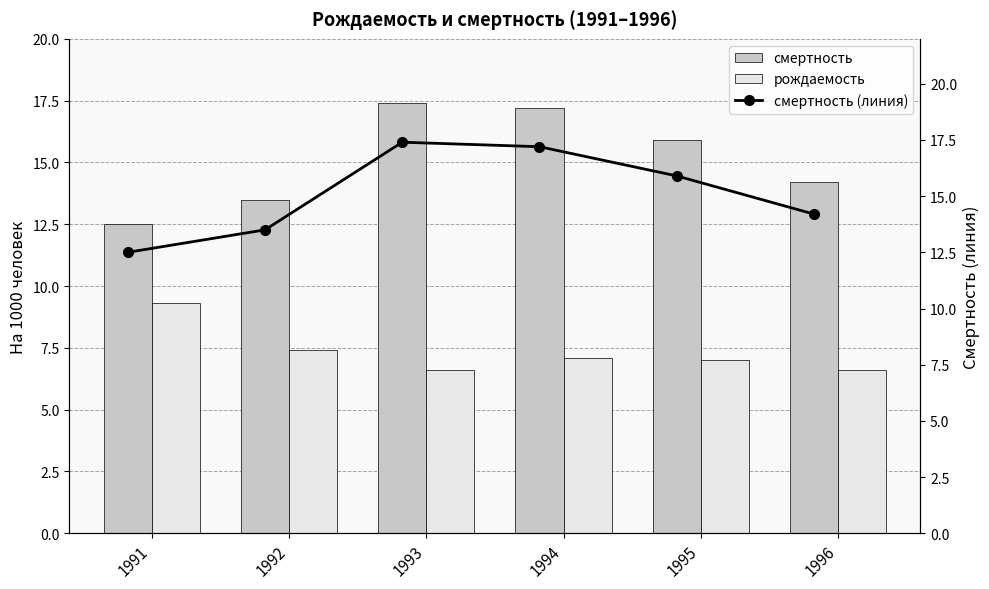

Which category has the lowest value in the смертность series?

1991